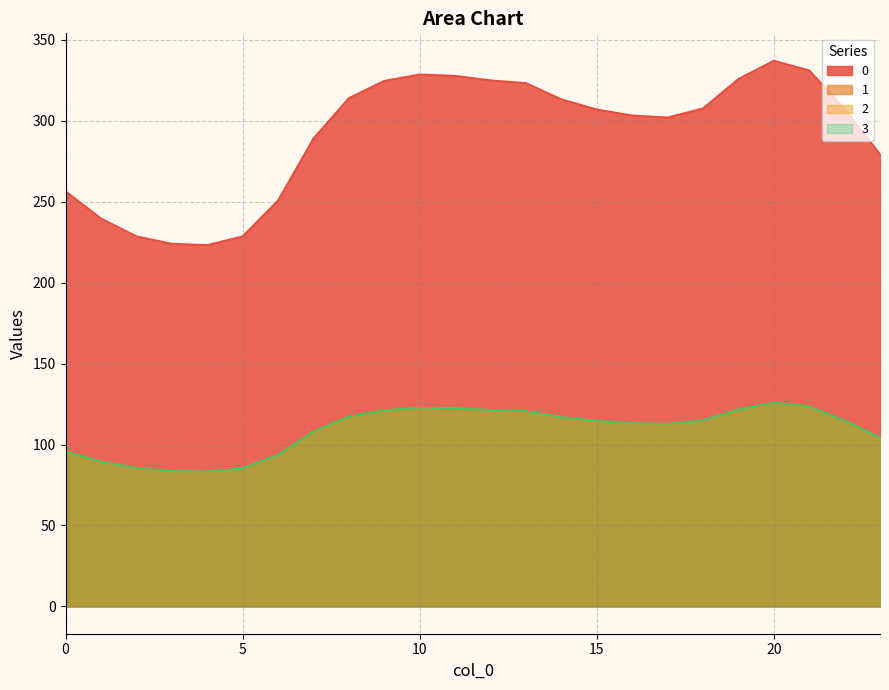

What value does the 1 series have at 17?

112.8